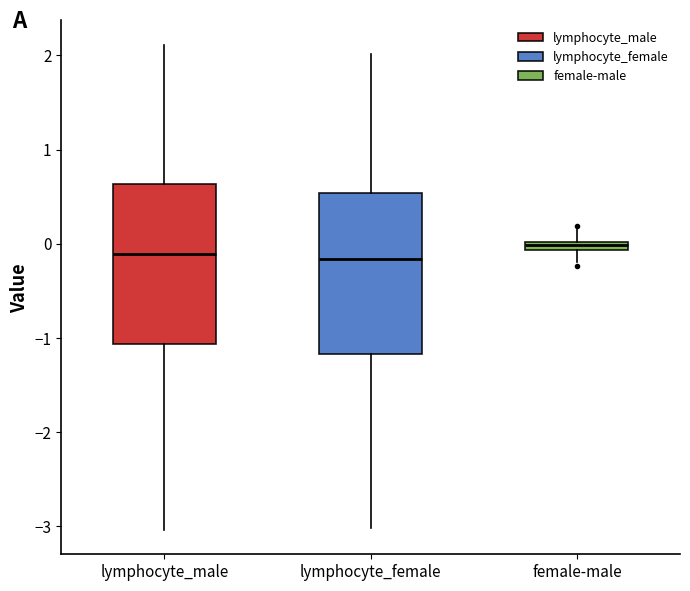

Where is the upper edge of the box for female-male on the y-axis? The values are not printed on the chart, so give them approximately, as read against the axis.

0.0